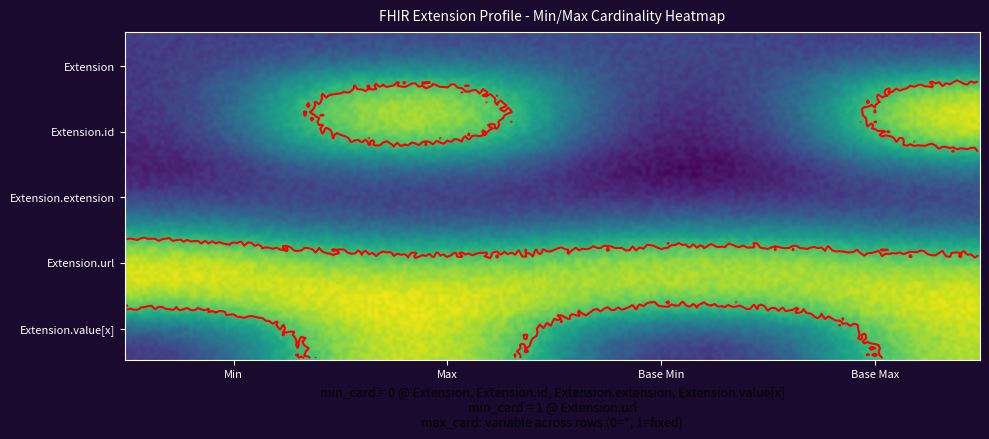

The Extension.url series shows 2 at Base Max. True or false?

False